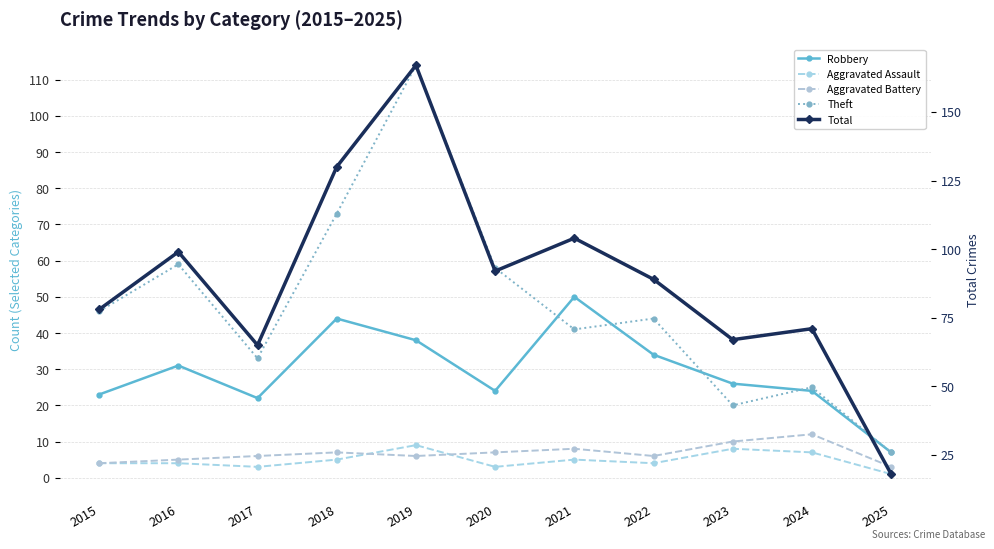

What is the difference between the second highest and minimum values in the Robbery series?

37